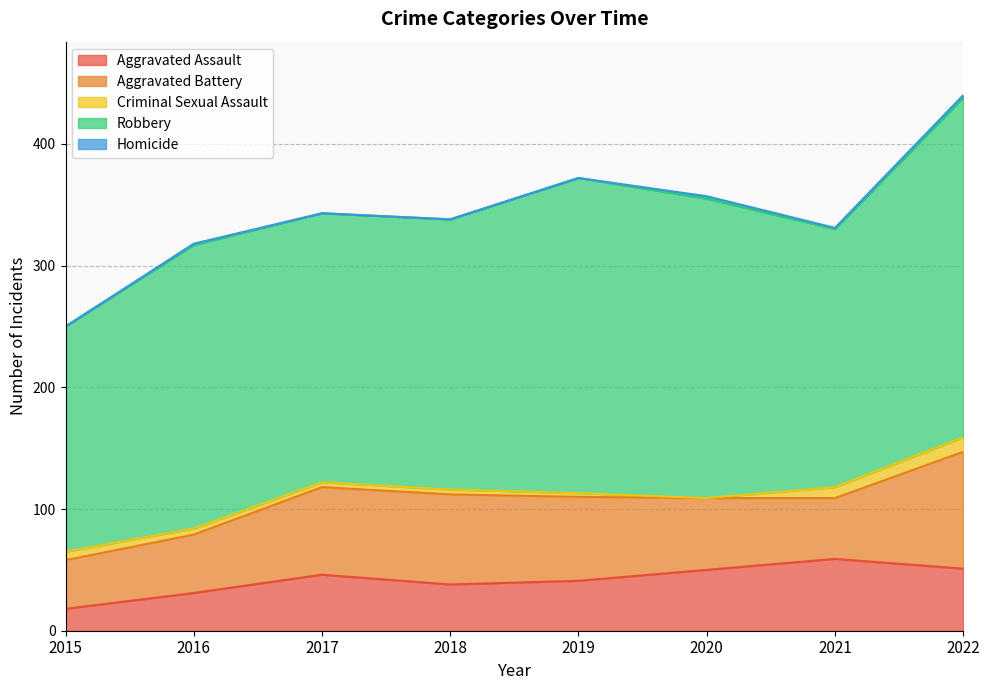

Where is the first local maximum for Aggravated Assault?

2017